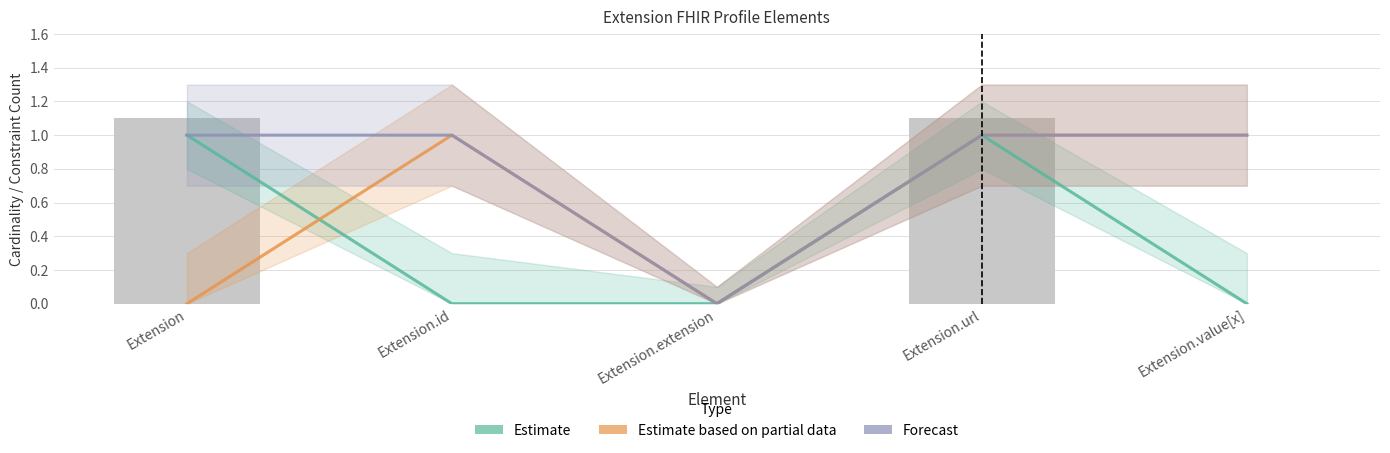

Which series has the largest range (max minus min)?

Estimate